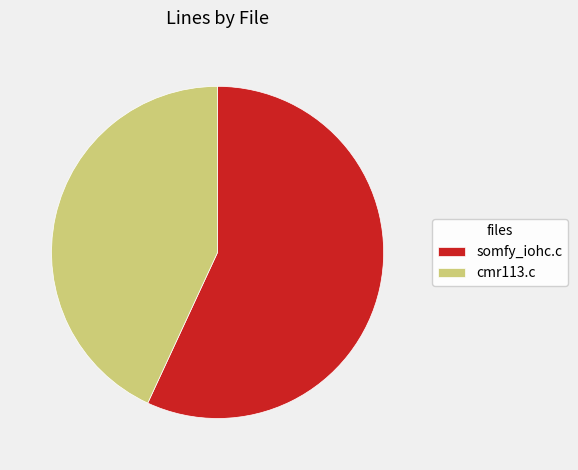

The cmr113.c slice represents 56% of the pie. True or false?

False